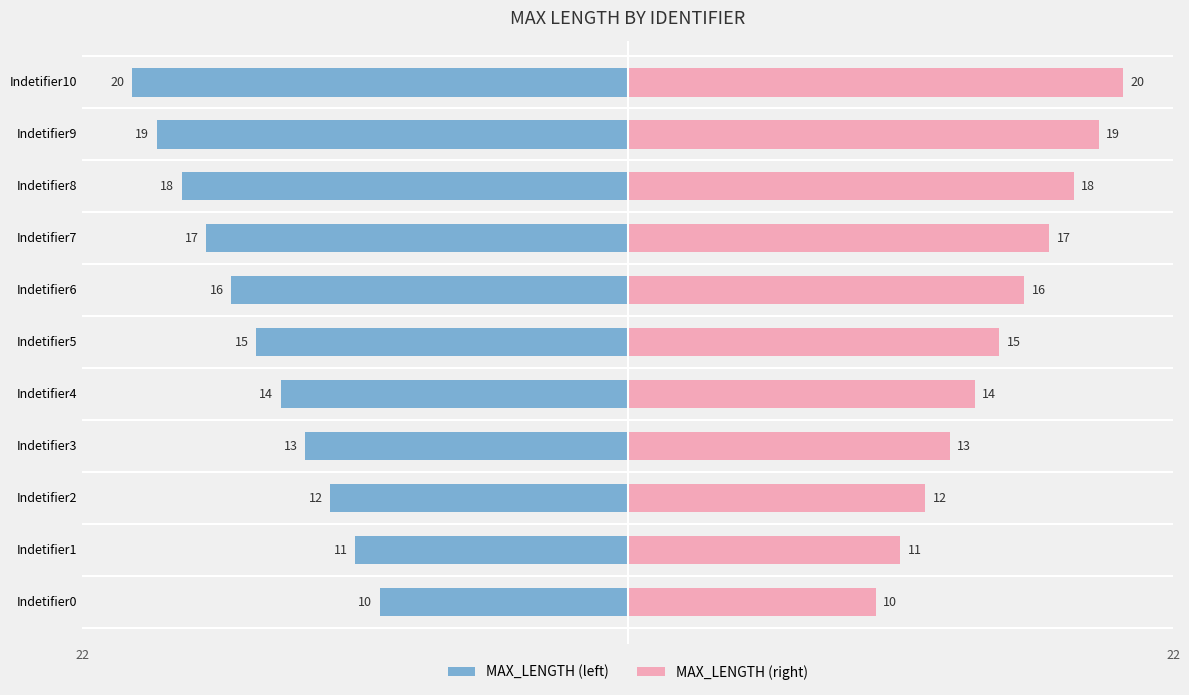

Where does the MAX_LENGTH (right) series first go above 15?

Indetifier6